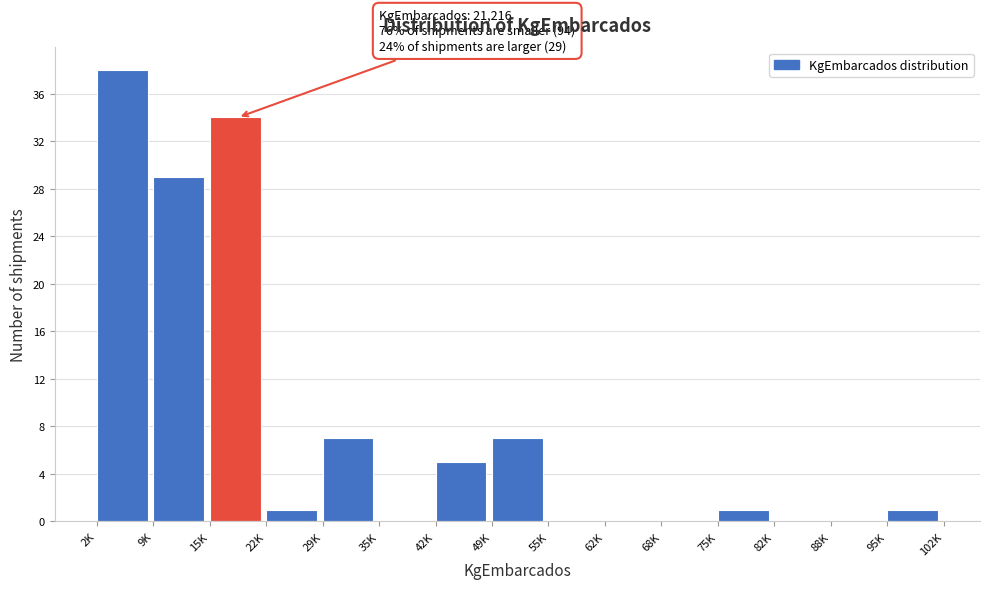

Reading left to right, list all the values displayed in this chart.

2K=38	9K=29	15K=34	22K=1	29K=7	35K=0	42K=5	49K=7	55K=0	62K=0	68K=0	75K=1	82K=0	88K=0	95K=1